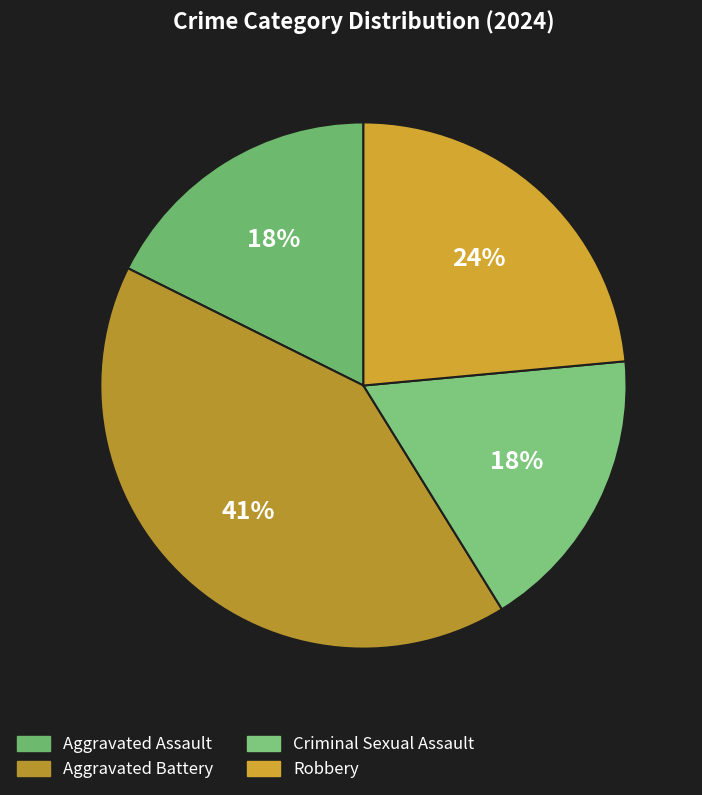

True or false: Robbery accounts for 35% of the total.

False